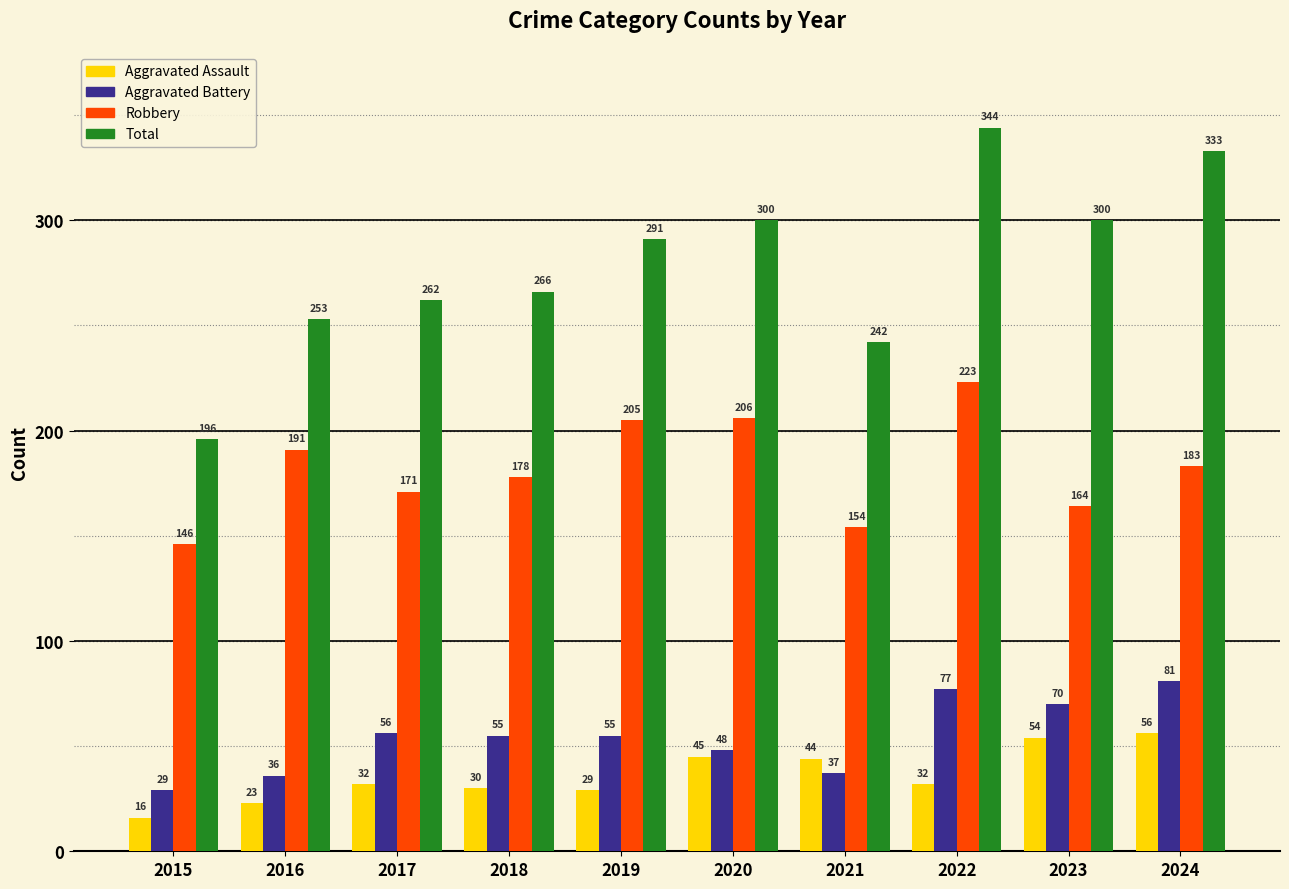

What is the spread (max minus min) of values at 2021?

205